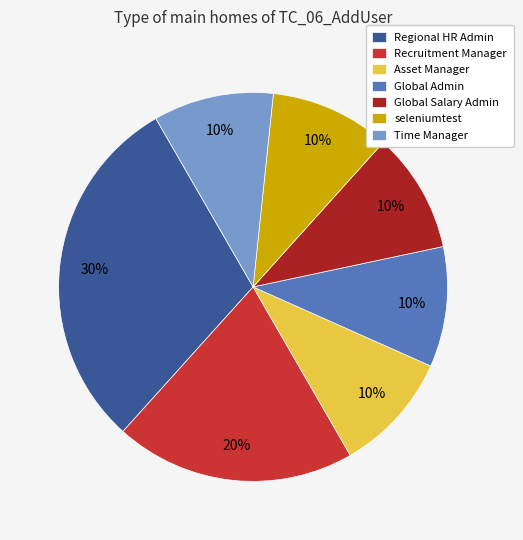

Does any single category account for the majority?

No